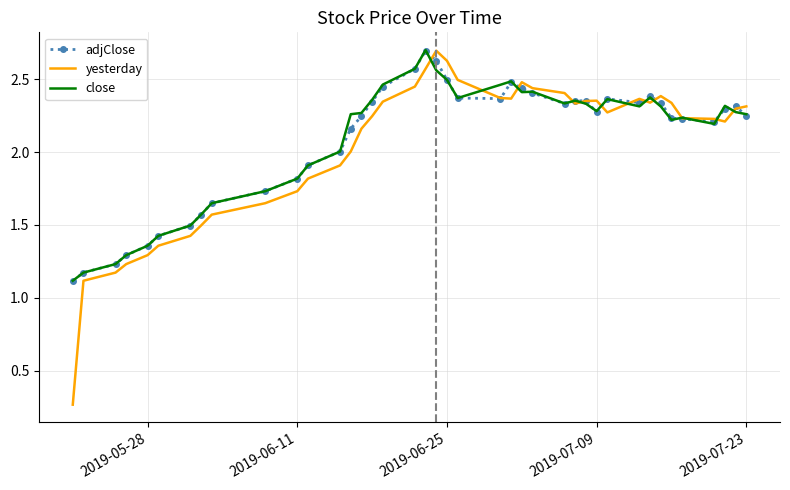

What is the maximum value for close?

2.7